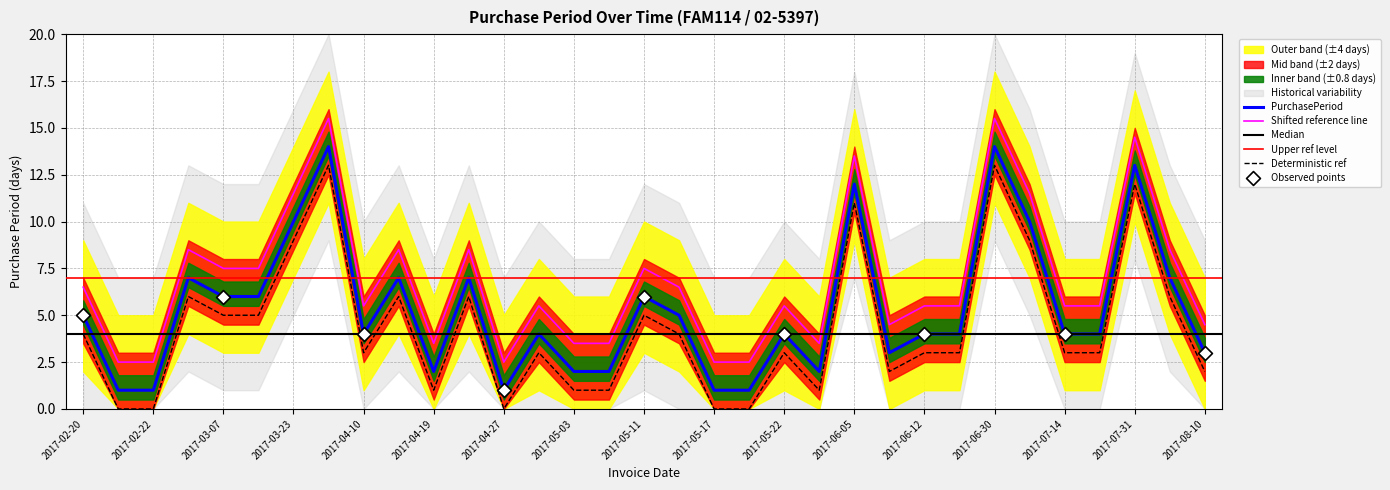

What is the change in value from 2017-03-23 to 2017-07-14?

-6